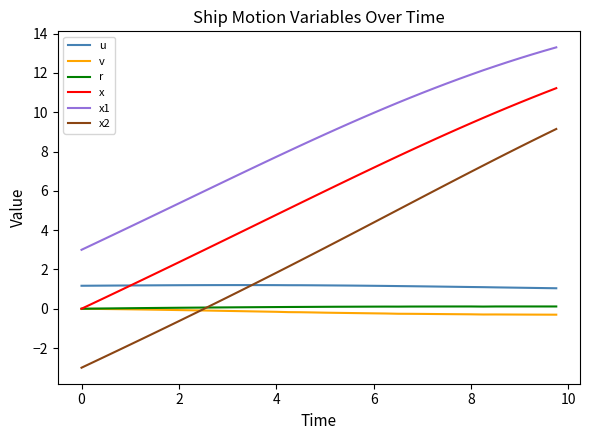

What is the maximum value shown in the chart?

13.3